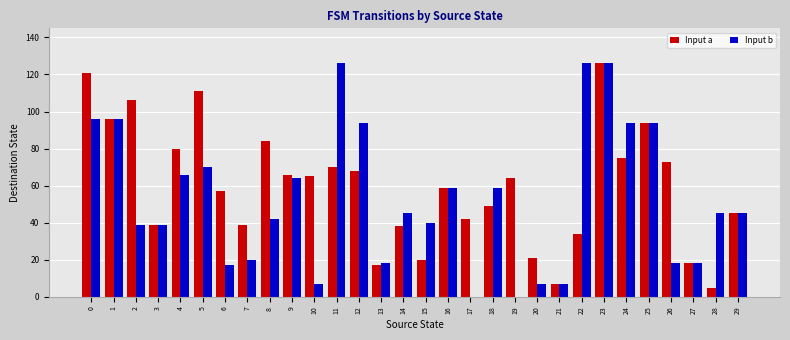

Count the number of data series in this chart.

2